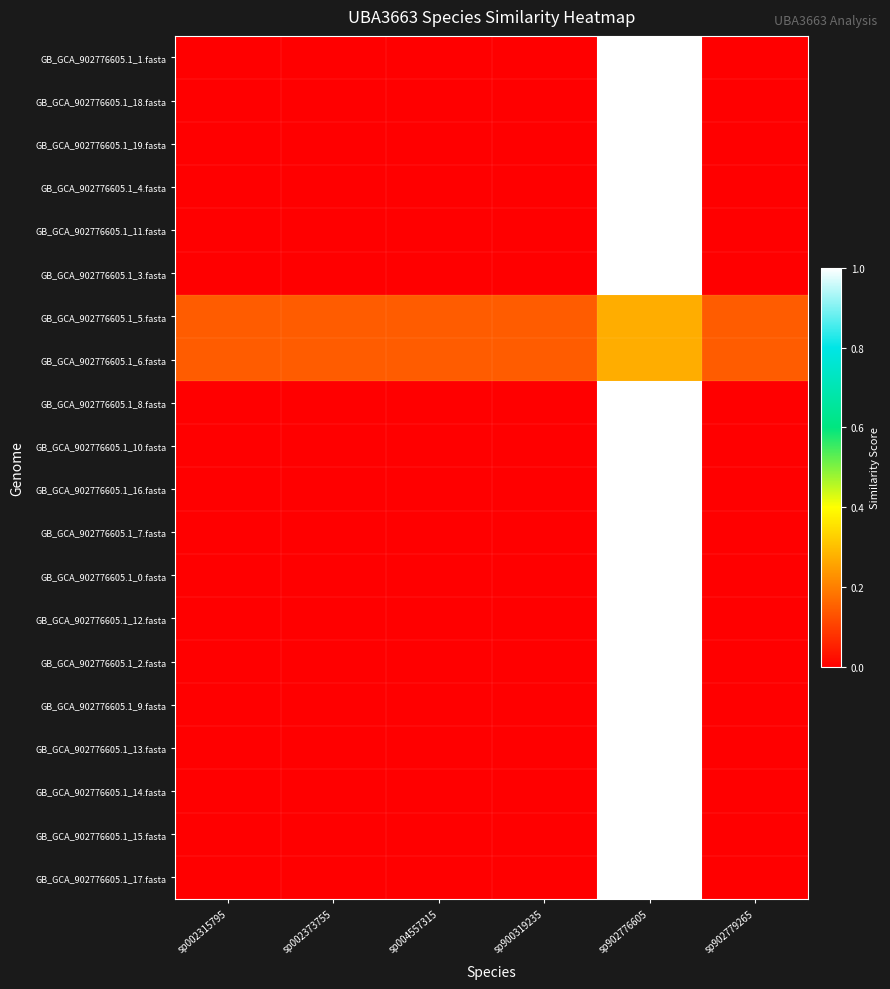

Reading right to left, extract all data points from this chart.

GB_GCA_902776605.1_1.fasta: sp902779265=0.0	sp902776605=1.0	sp900319235=0.0	sp004557315=0.0	sp002373755=0.0	sp002315795=0.0
GB_GCA_902776605.1_18.fasta: sp902779265=0.0	sp902776605=1.0	sp900319235=0.0	sp004557315=0.0	sp002373755=0.0	sp002315795=0.0
GB_GCA_902776605.1_19.fasta: sp902779265=0.0	sp902776605=1.0	sp900319235=0.0	sp004557315=0.0	sp002373755=0.0	sp002315795=0.0
GB_GCA_902776605.1_4.fasta: sp902779265=0.0	sp902776605=1.0	sp900319235=0.0	sp004557315=0.0	sp002373755=0.0	sp002315795=0.0
GB_GCA_902776605.1_11.fasta: sp902779265=0.0	sp902776605=1.0	sp900319235=0.0	sp004557315=0.0	sp002373755=0.0	sp002315795=0.0
GB_GCA_902776605.1_3.fasta: sp902779265=0.0	sp902776605=1.0	sp900319235=0.0	sp004557315=0.0	sp002373755=0.0	sp002315795=0.0
GB_GCA_902776605.1_5.fasta: sp902779265=0.1	sp902776605=0.3	sp900319235=0.1	sp004557315=0.1	sp002373755=0.1	sp002315795=0.1
GB_GCA_902776605.1_6.fasta: sp902779265=0.1	sp902776605=0.3	sp900319235=0.1	sp004557315=0.1	sp002373755=0.1	sp002315795=0.1
GB_GCA_902776605.1_8.fasta: sp902779265=0.0	sp902776605=1.0	sp900319235=0.0	sp004557315=0.0	sp002373755=0.0	sp002315795=0.0
GB_GCA_902776605.1_10.fasta: sp902779265=0.0	sp902776605=1.0	sp900319235=0.0	sp004557315=0.0	sp002373755=0.0	sp002315795=0.0
GB_GCA_902776605.1_16.fasta: sp902779265=0.0	sp902776605=1.0	sp900319235=0.0	sp004557315=0.0	sp002373755=0.0	sp002315795=0.0
GB_GCA_902776605.1_7.fasta: sp902779265=0.0	sp902776605=1.0	sp900319235=0.0	sp004557315=0.0	sp002373755=0.0	sp002315795=0.0
GB_GCA_902776605.1_0.fasta: sp902779265=0.0	sp902776605=1.0	sp900319235=0.0	sp004557315=0.0	sp002373755=0.0	sp002315795=0.0
GB_GCA_902776605.1_12.fasta: sp902779265=0.0	sp902776605=1.0	sp900319235=0.0	sp004557315=0.0	sp002373755=0.0	sp002315795=0.0
GB_GCA_902776605.1_2.fasta: sp902779265=0.0	sp902776605=1.0	sp900319235=0.0	sp004557315=0.0	sp002373755=0.0	sp002315795=0.0
GB_GCA_902776605.1_9.fasta: sp902779265=0.0	sp902776605=1.0	sp900319235=0.0	sp004557315=0.0	sp002373755=0.0	sp002315795=0.0
GB_GCA_902776605.1_13.fasta: sp902779265=0.0	sp902776605=1.0	sp900319235=0.0	sp004557315=0.0	sp002373755=0.0	sp002315795=0.0
GB_GCA_902776605.1_14.fasta: sp902779265=0.0	sp902776605=1.0	sp900319235=0.0	sp004557315=0.0	sp002373755=0.0	sp002315795=0.0
GB_GCA_902776605.1_15.fasta: sp902779265=0.0	sp902776605=1.0	sp900319235=0.0	sp004557315=0.0	sp002373755=0.0	sp002315795=0.0
GB_GCA_902776605.1_17.fasta: sp902779265=0.0	sp902776605=1.0	sp900319235=0.0	sp004557315=0.0	sp002373755=0.0	sp002315795=0.0